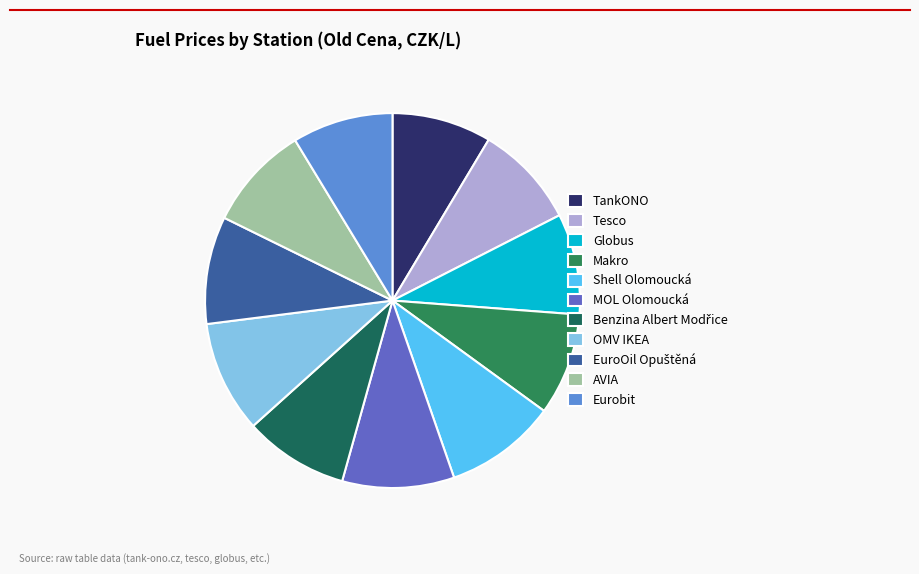

Rank the categories by value from lowest to highest.

TankONO, Eurobit, Globus, Makro, Tesco, Benzina Albert Modřice, AVIA, EuroOil Opuštěná, Shell Olomoucká, MOL Olomoucká, OMV IKEA